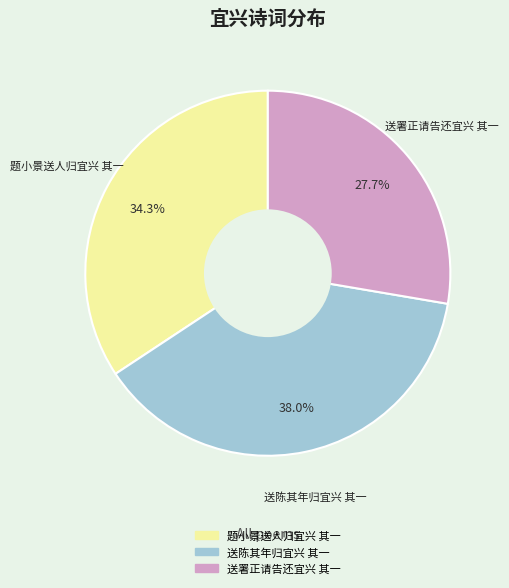

Which category has the smallest portion of the pie?

送署正请告还宜兴 其一